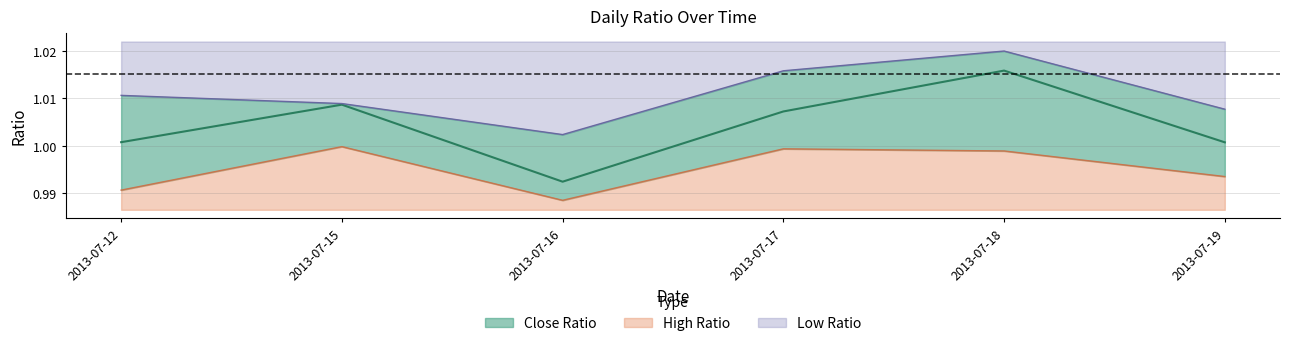

Rank the categories by High Ratio value from highest to lowest.

2013-07-15, 2013-07-17, 2013-07-18, 2013-07-19, 2013-07-12, 2013-07-16